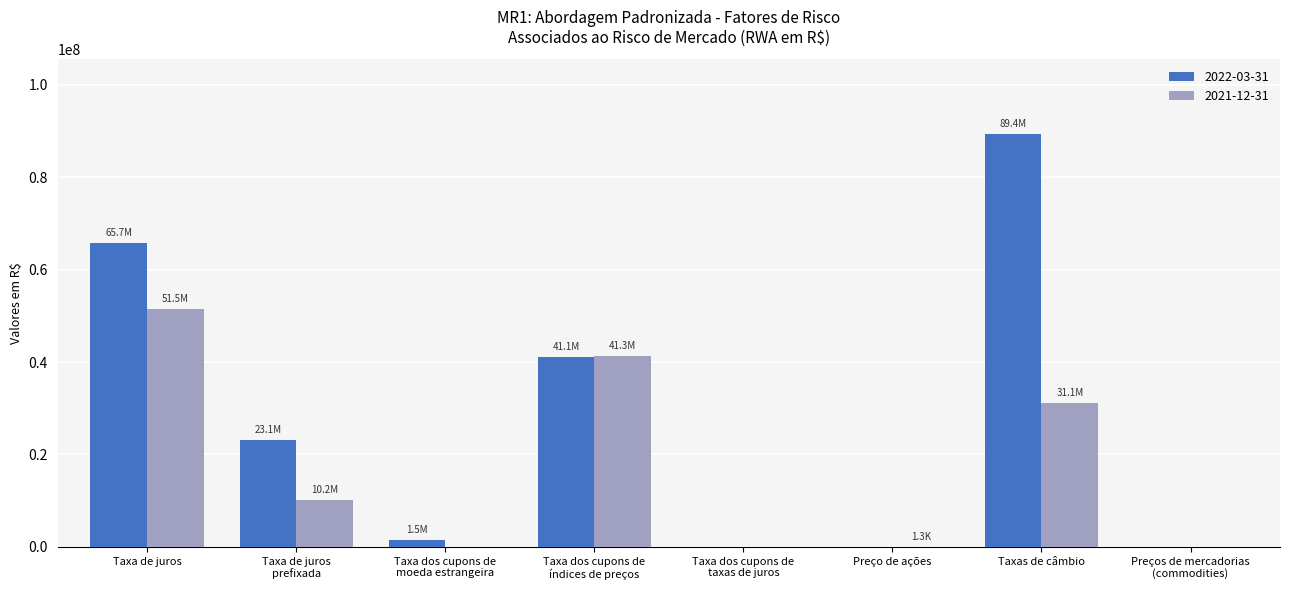

At which category does the chart reach its peak across all series?

Taxas de câmbio